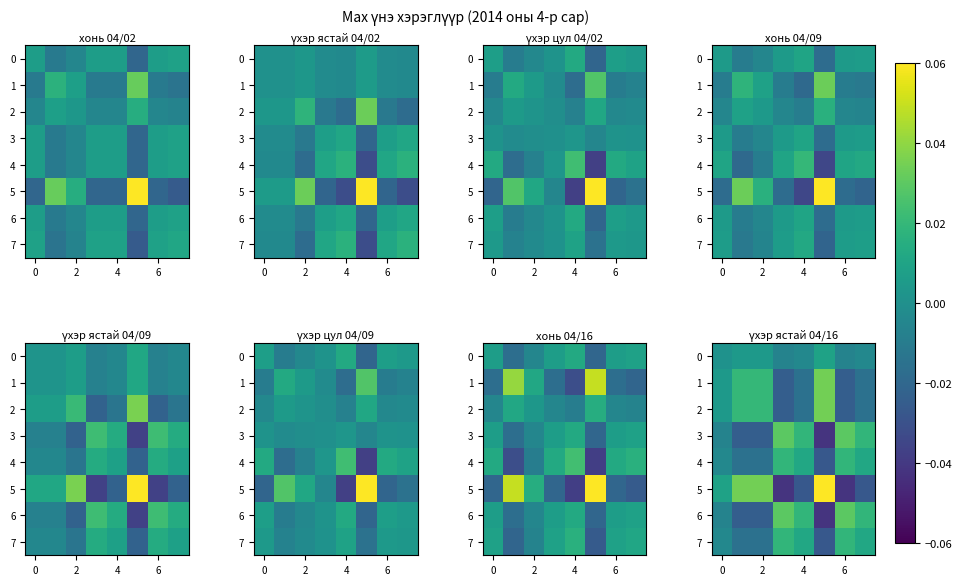

The value of 6 at 6 is 0.0. True or false?

False